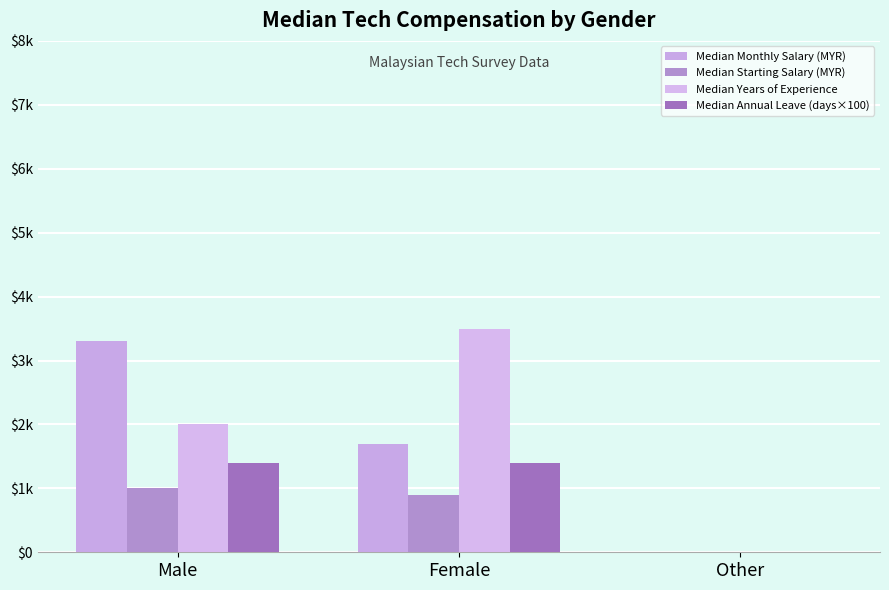

What is the total value across all series at Other?

4